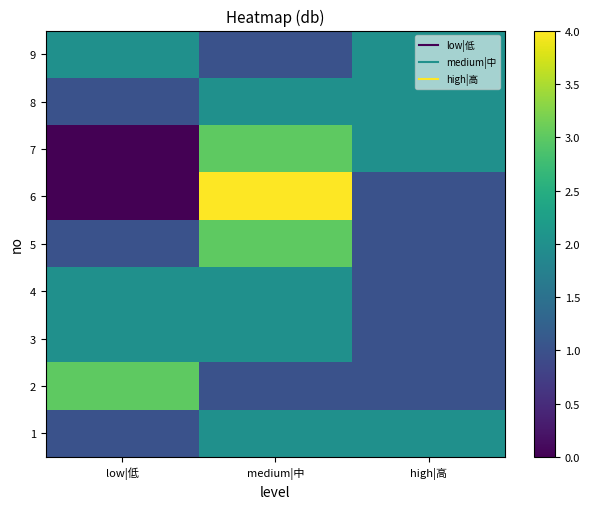

Between medium|中 and low|低, which is larger?

medium|中